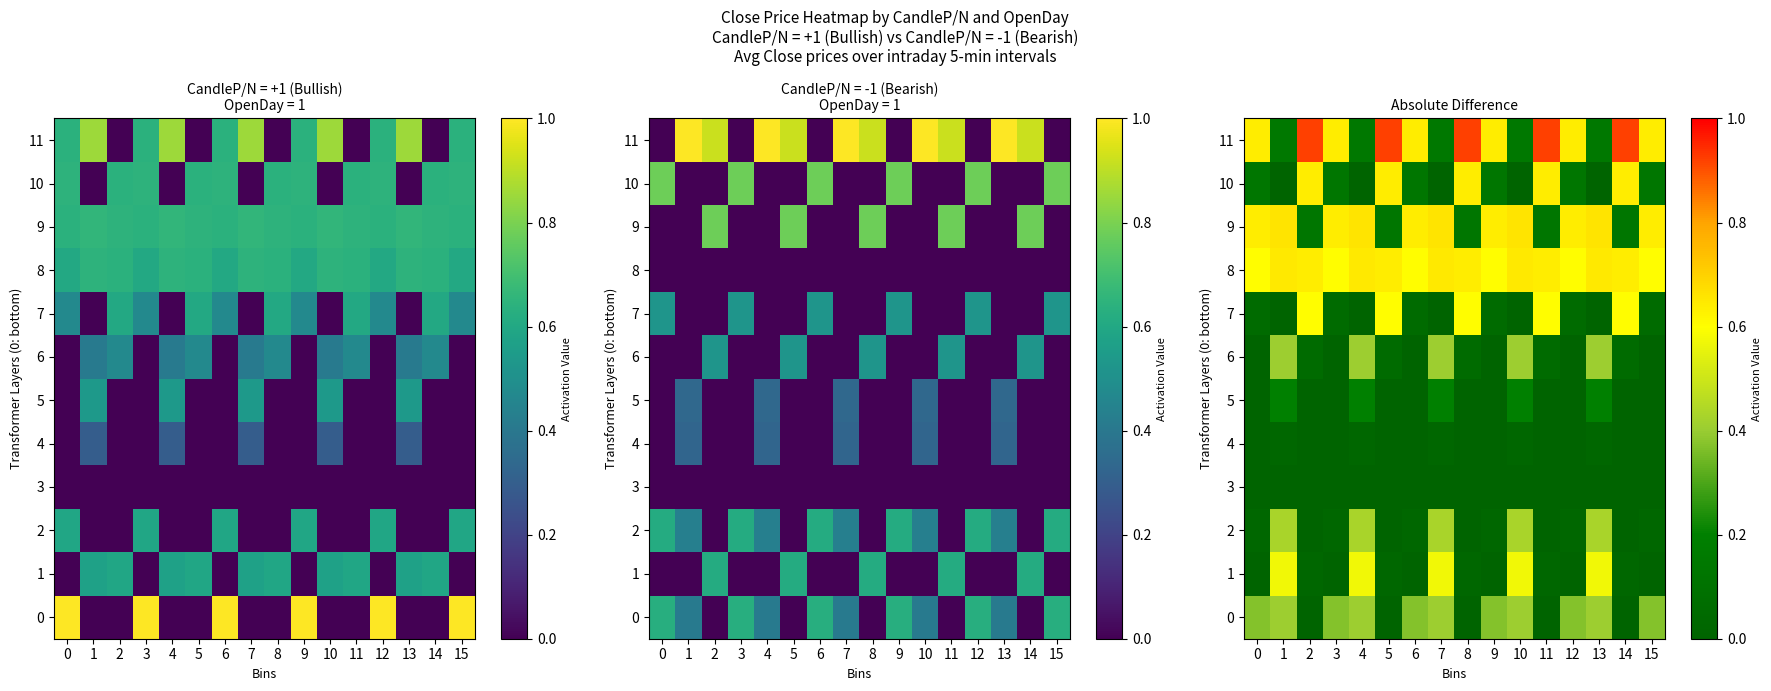

At which category is the sum across all series the highest?

1